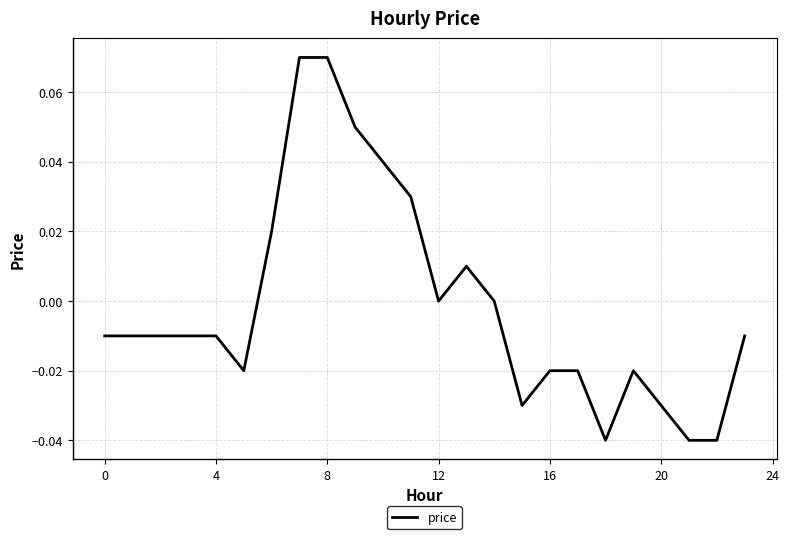

What is the difference between the second highest and second lowest values?

0.1